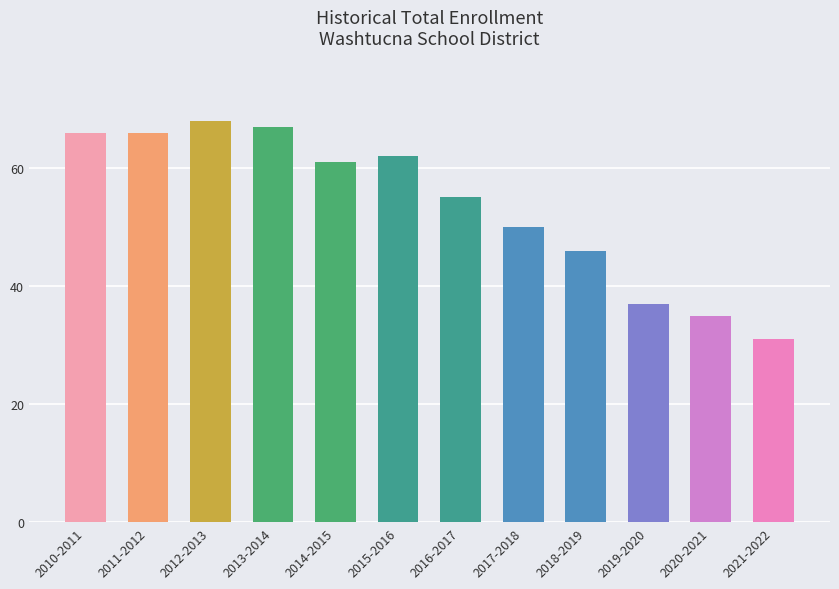

The value at 2010-2011 is 109. True or false?

False